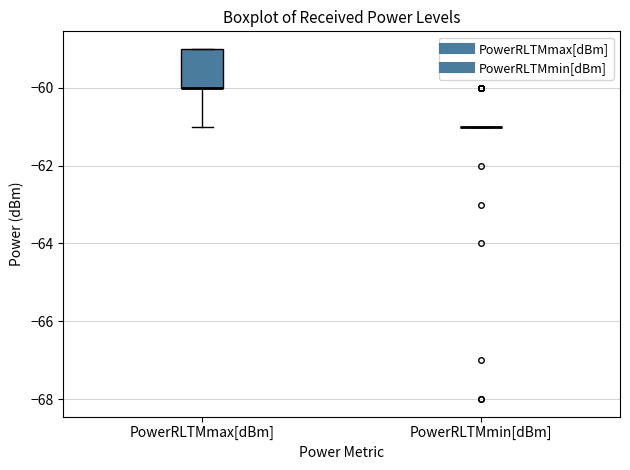

Comparing the boxes themselves (not the whiskers), which one is the tallest?

PowerRLTMmax[dBm]